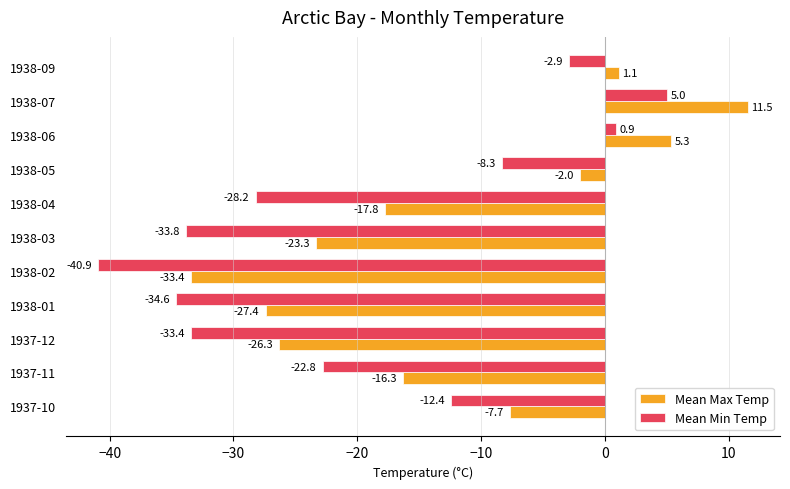

Which series has the largest total across all categories?

Mean Max Temp